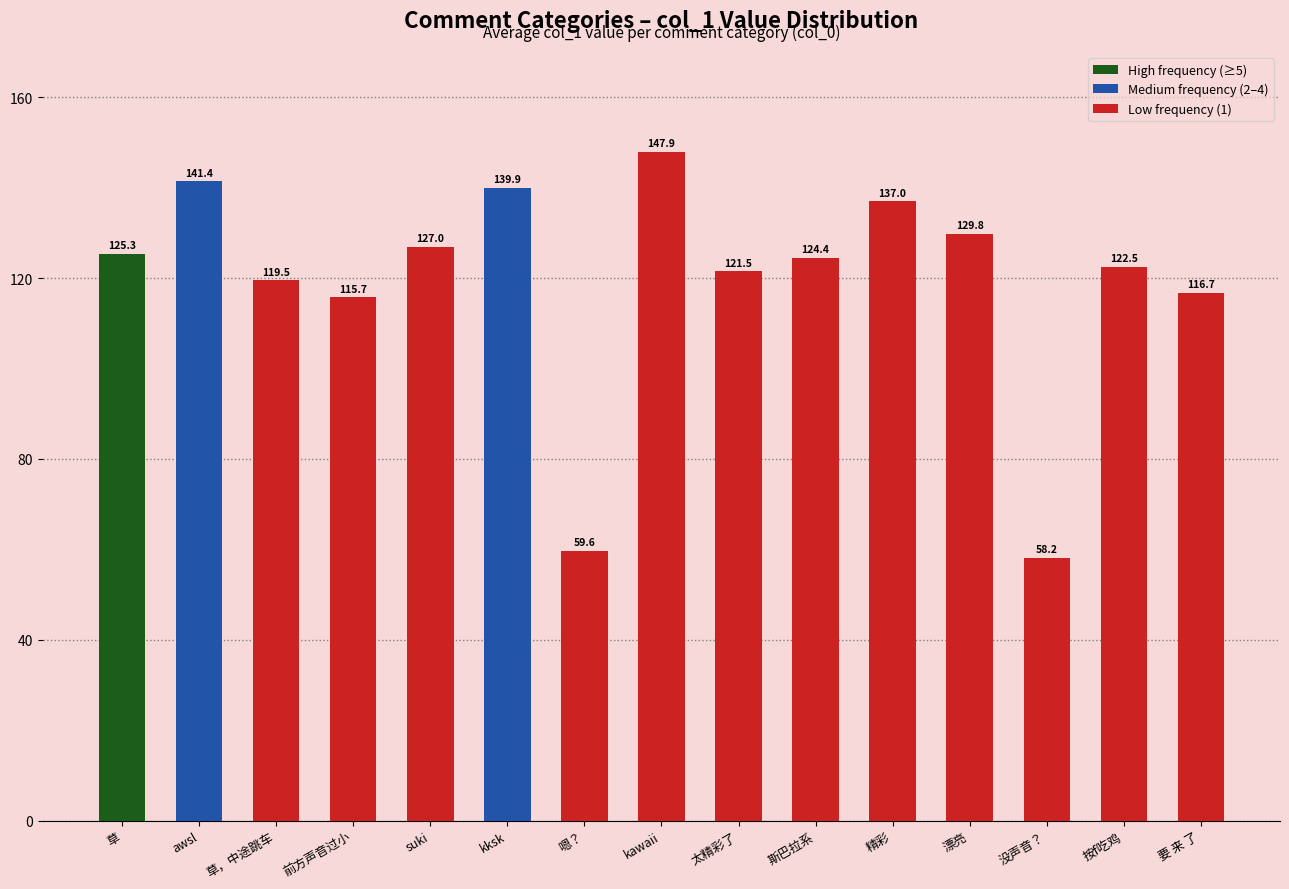

Are the bars horizontal?

No